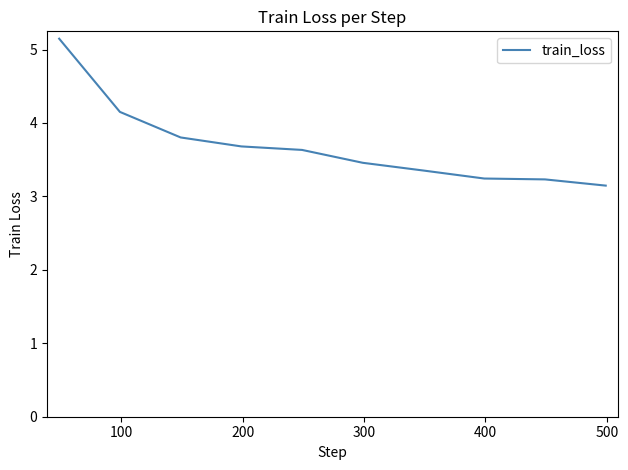

What is the greatest value displayed?

5.1